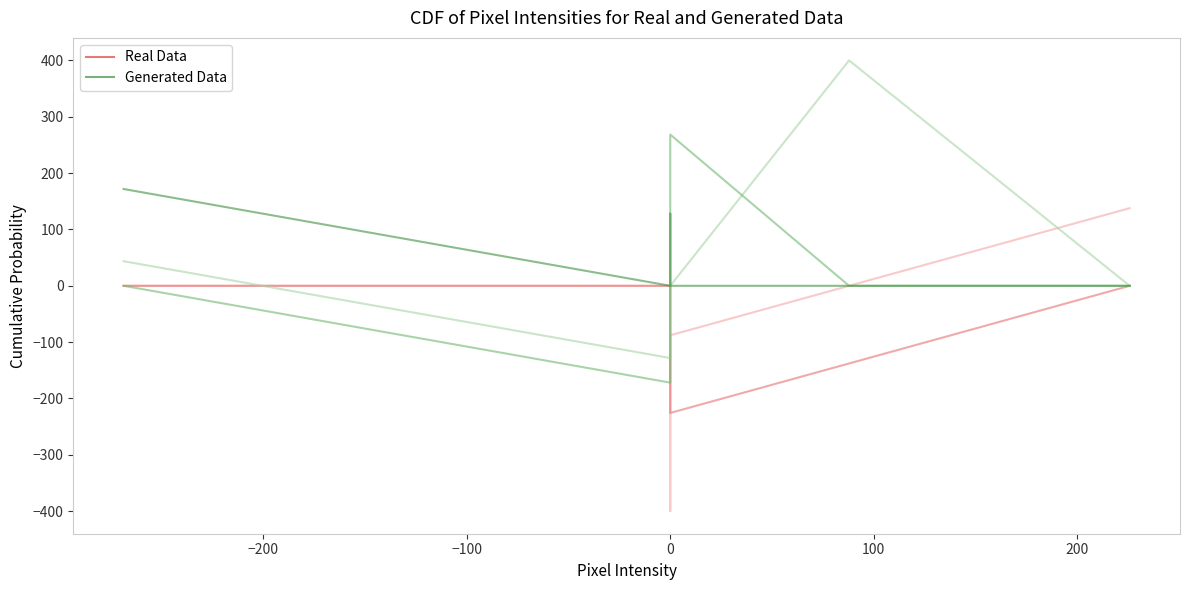

Count the number of categories in the chart.

6